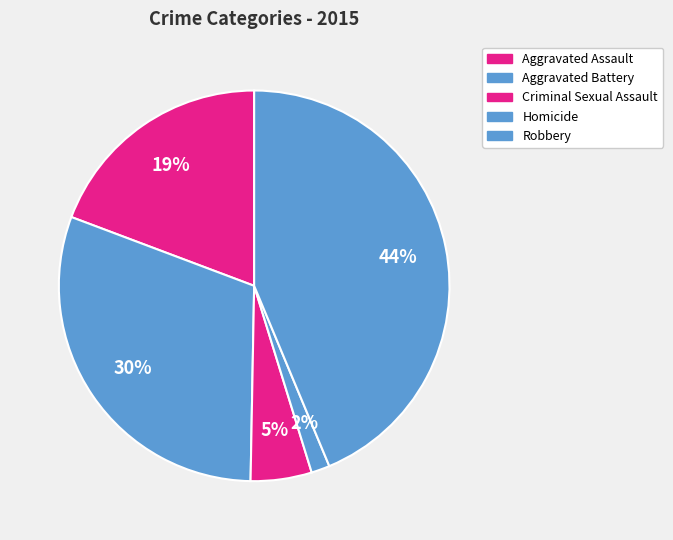

Does any single category account for the majority?

No